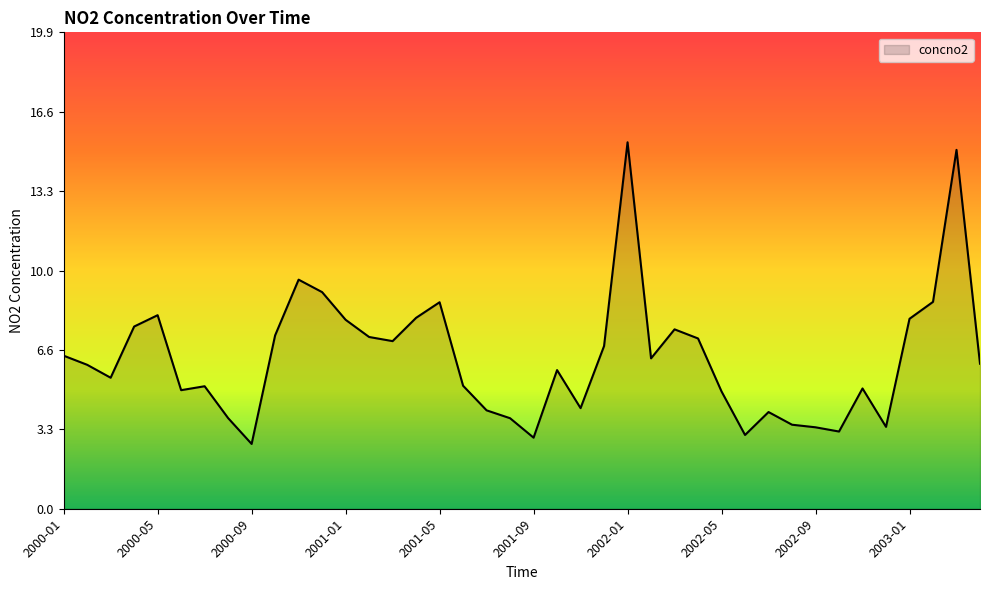

What is the difference between the maximum and minimum values?

12.6